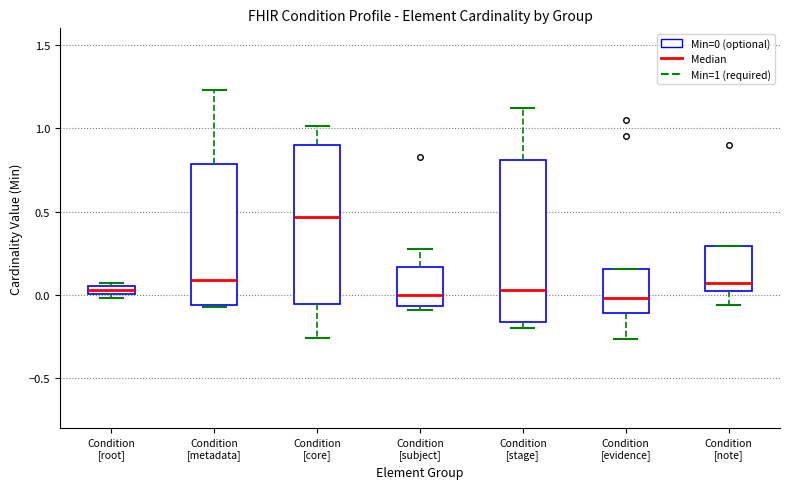

Which box has the highest median line?

Condition [core]